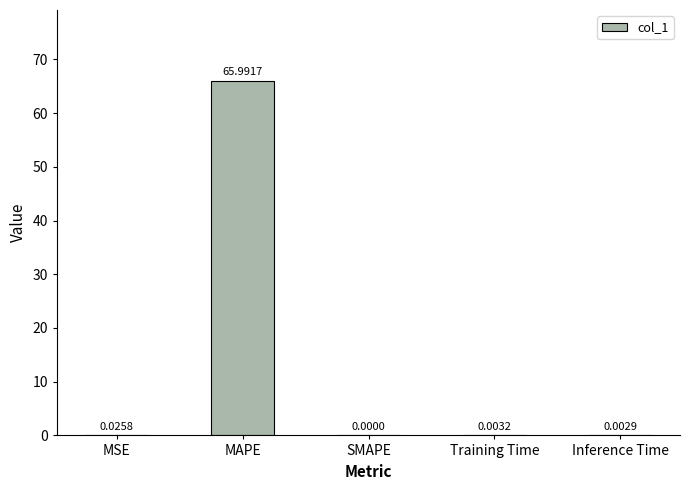

Which label corresponds to the largest value in the chart?

MAPE